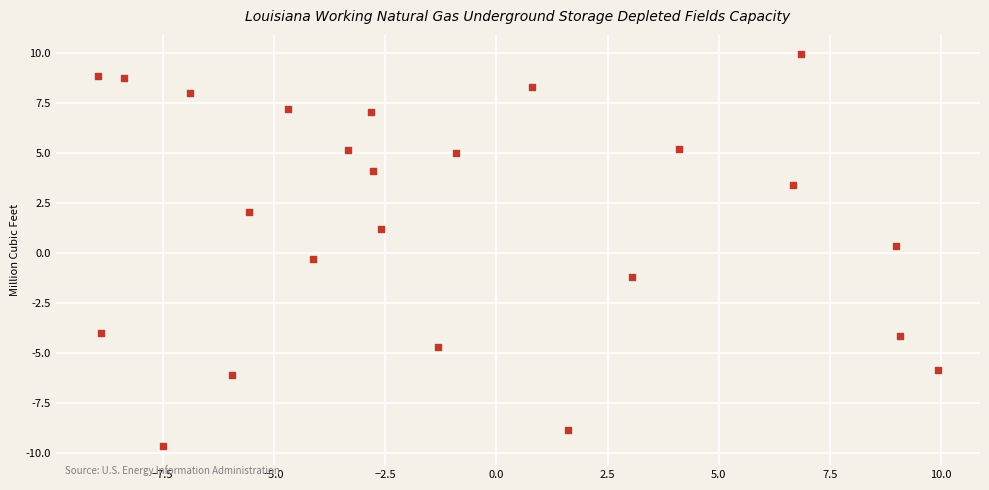

What is the range of Y values (max minus min)?

19.5